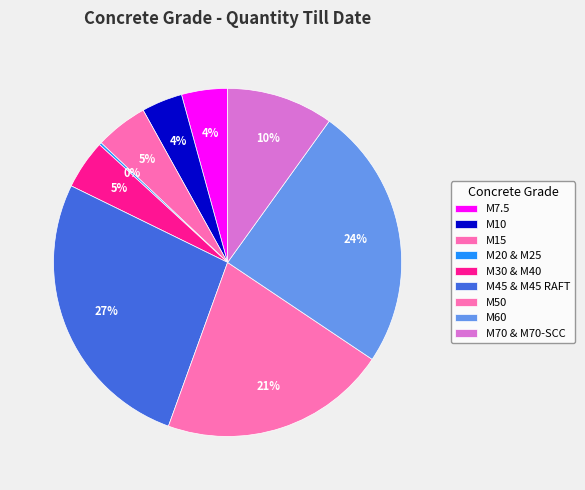

Do M20 & M25 and M45 & M45 RAFT together represent more than half of the pie?

No